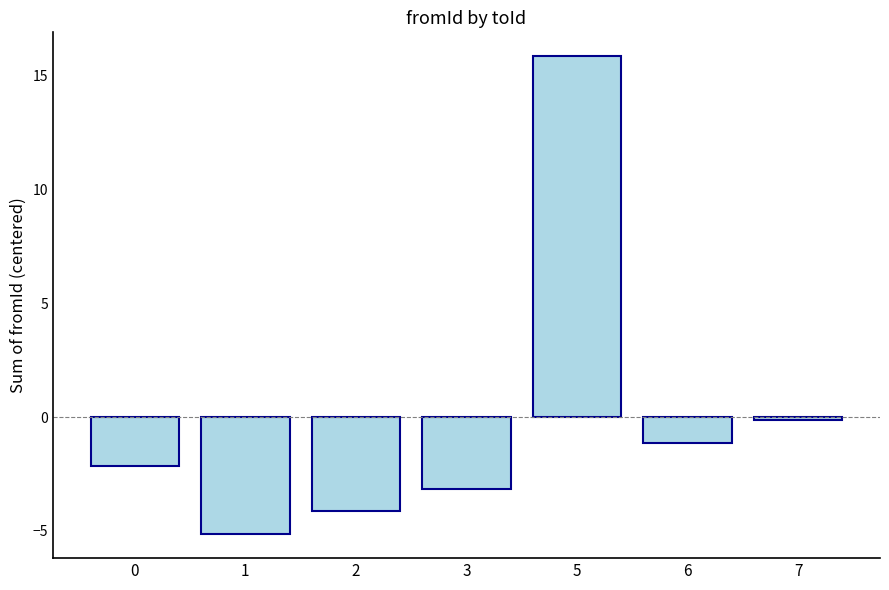

What is the difference between the maximum and second lowest values?

20.0